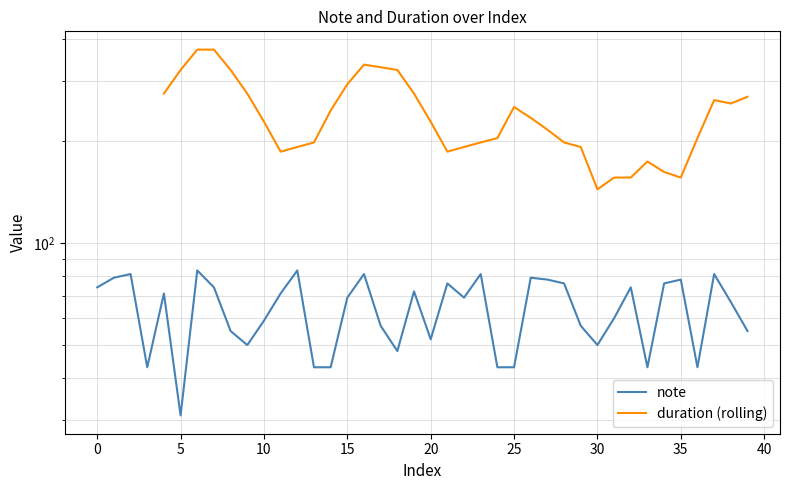

What is the difference between the maximum and minimum values?

52